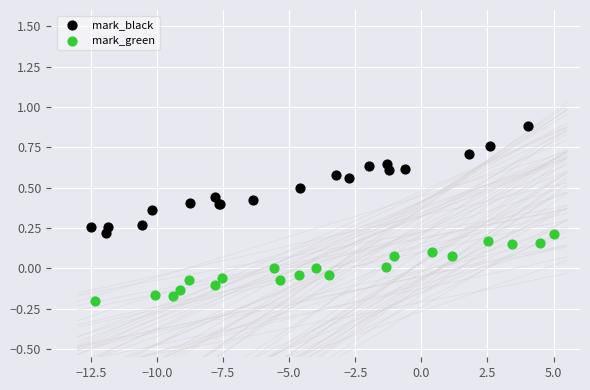

Which series has the widest spread of Y values?

mark_black